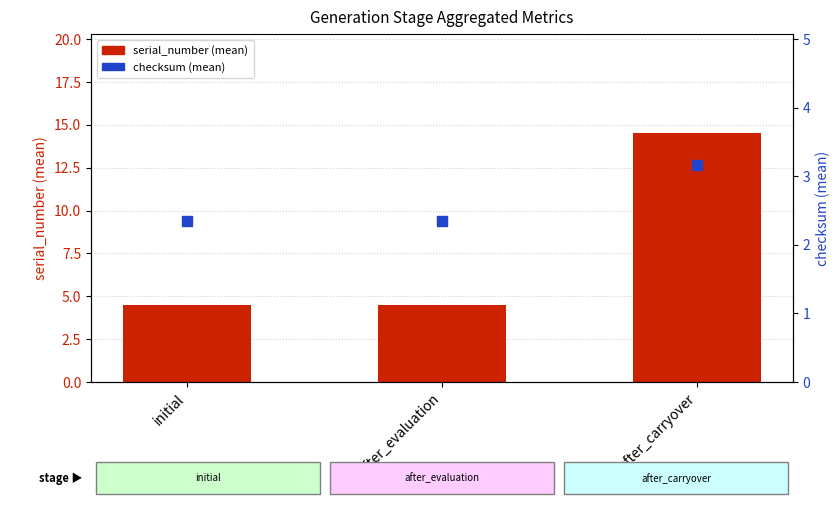

Which series reaches the maximum Y coordinate?

serial_number (mean)